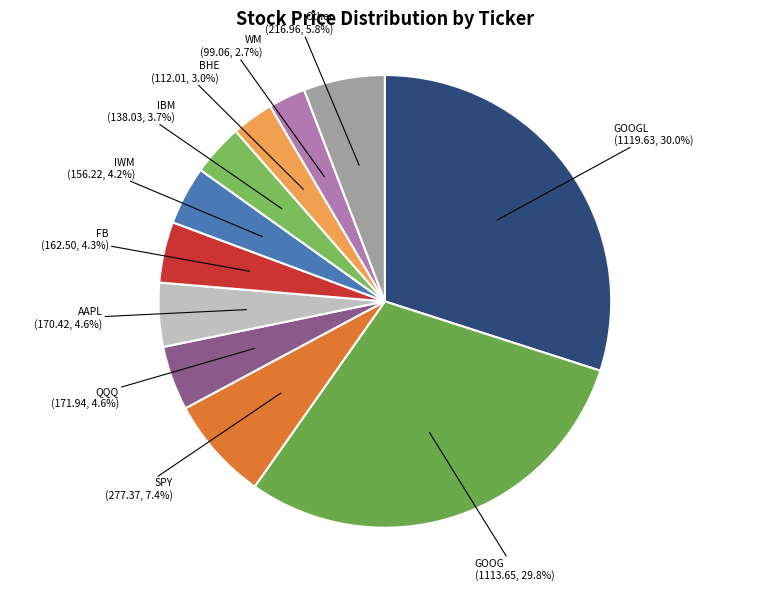

Is FB the majority of the pie?

No